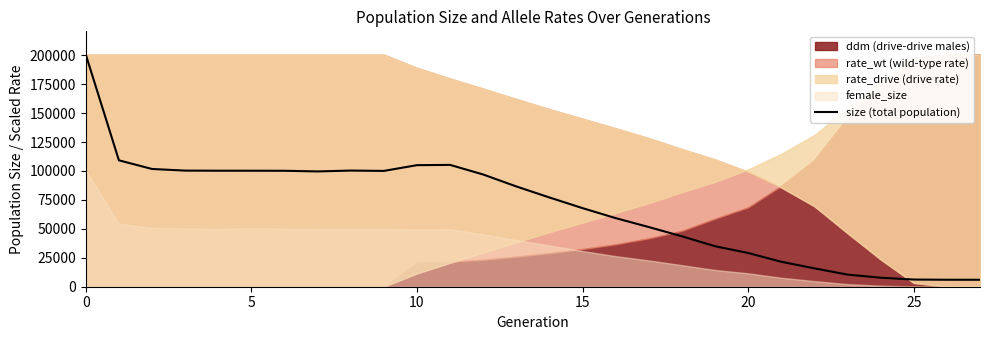

True or false: size (total population) has a value of 350981 at 0.

False